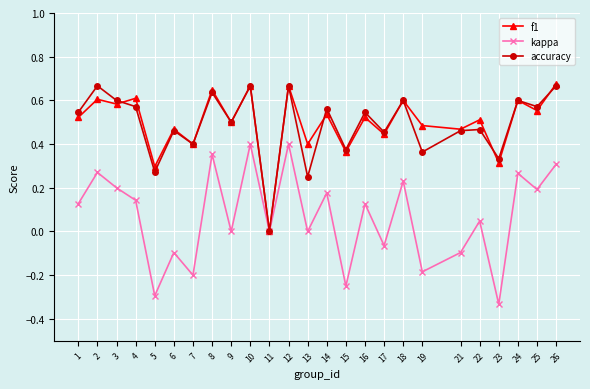

The f1 series shows 1.1 at 10. True or false?

False